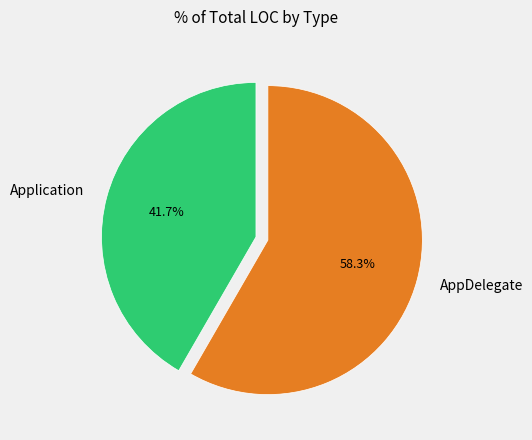

Is Application the majority of the pie?

No